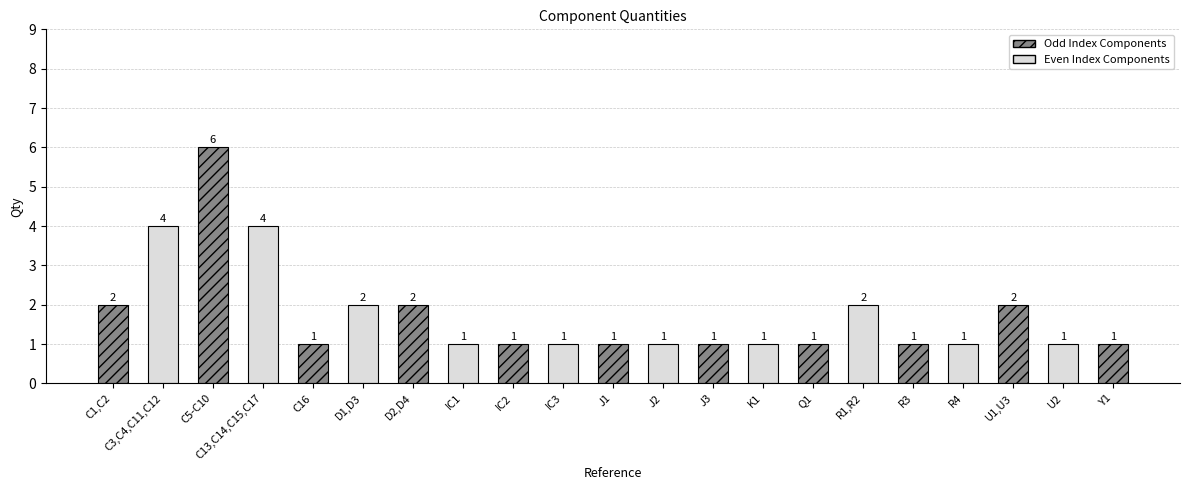

What is the difference between the maximum and second lowest values?

5